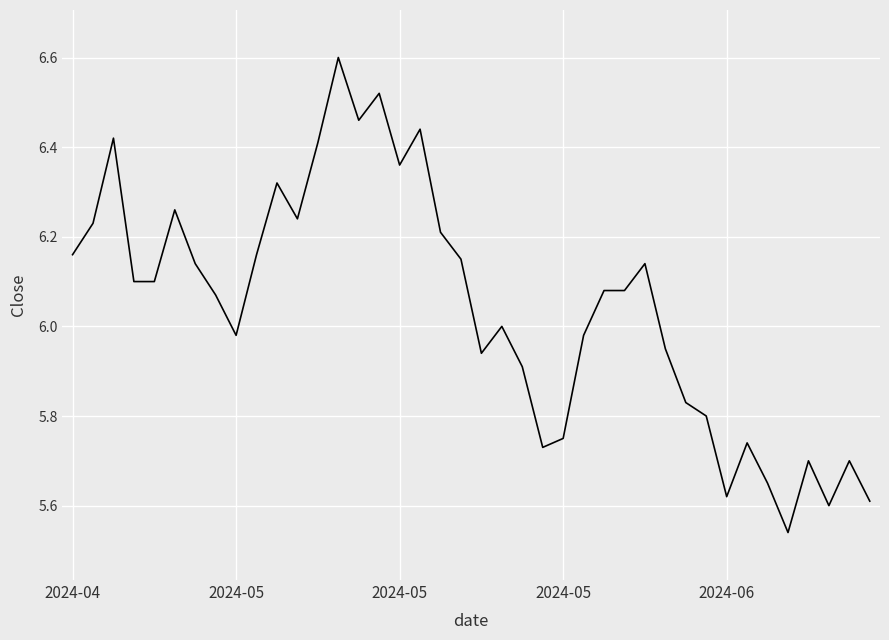

What is the maximum value shown in the chart?

6.6